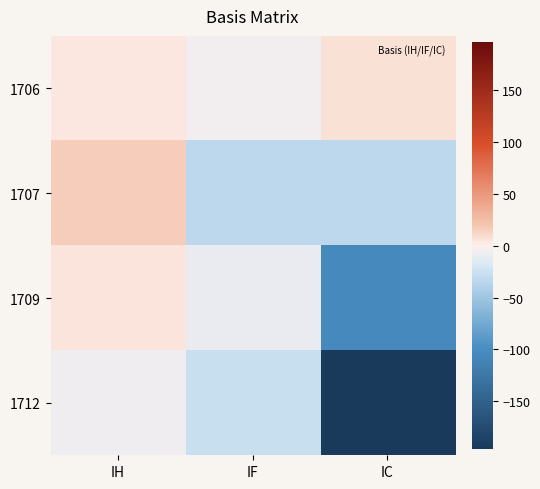

Between IC and IH, which is larger?

IC